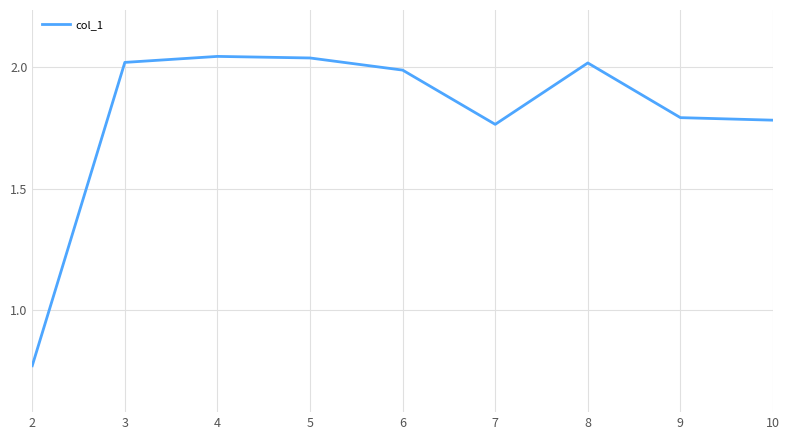

Where does the data first go above 1?

3